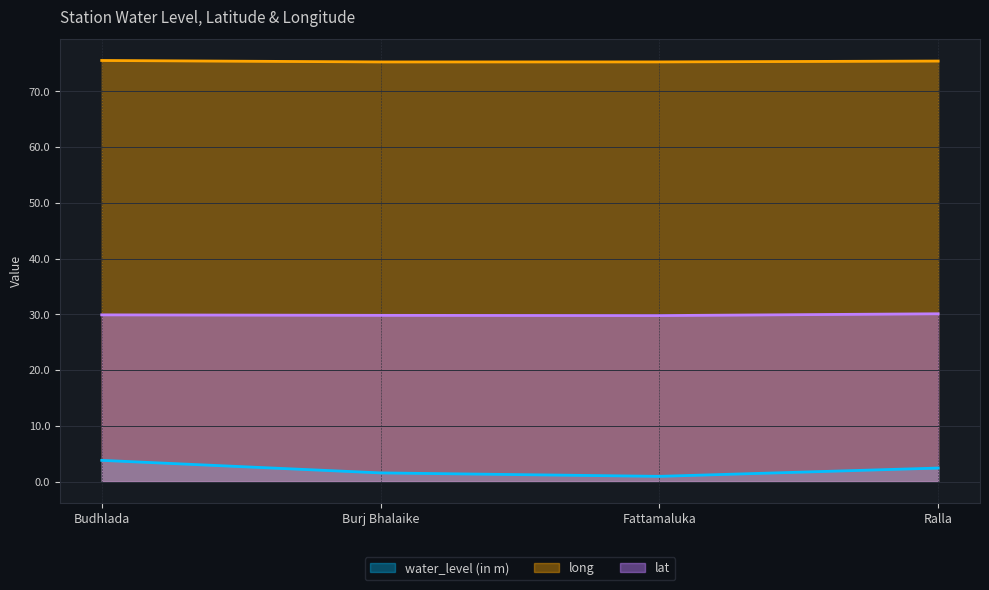

What are all the series names shown in the legend?

water_level (in m), long, lat